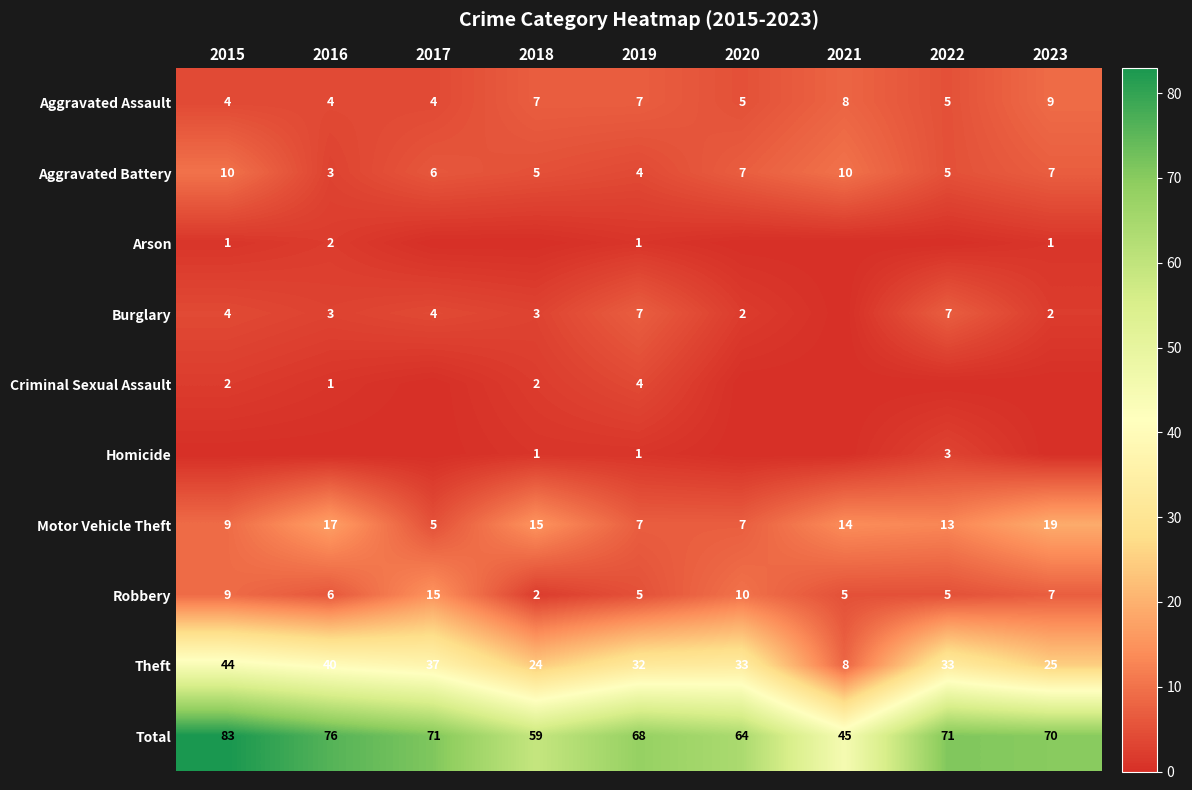

The value of Robbery at 2021 is 7. True or false?

False